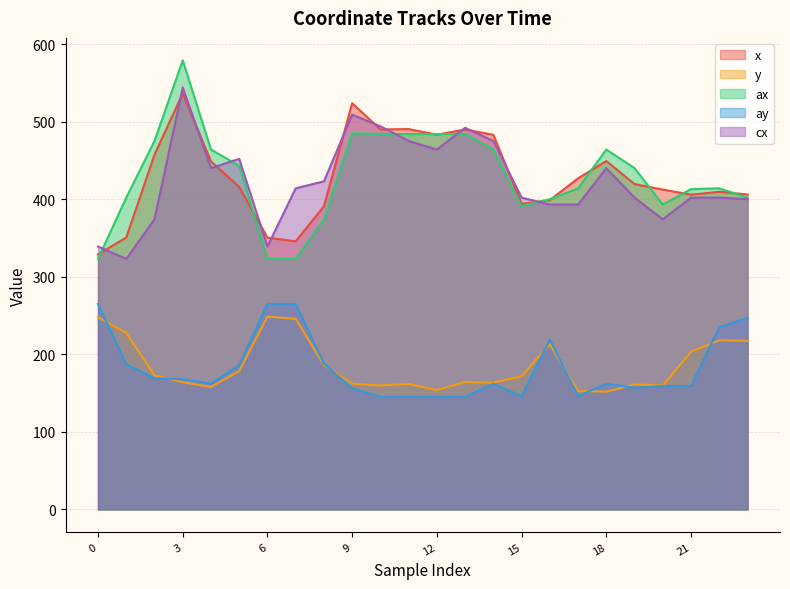

The ax series shows 324.7 at 13. True or false?

False